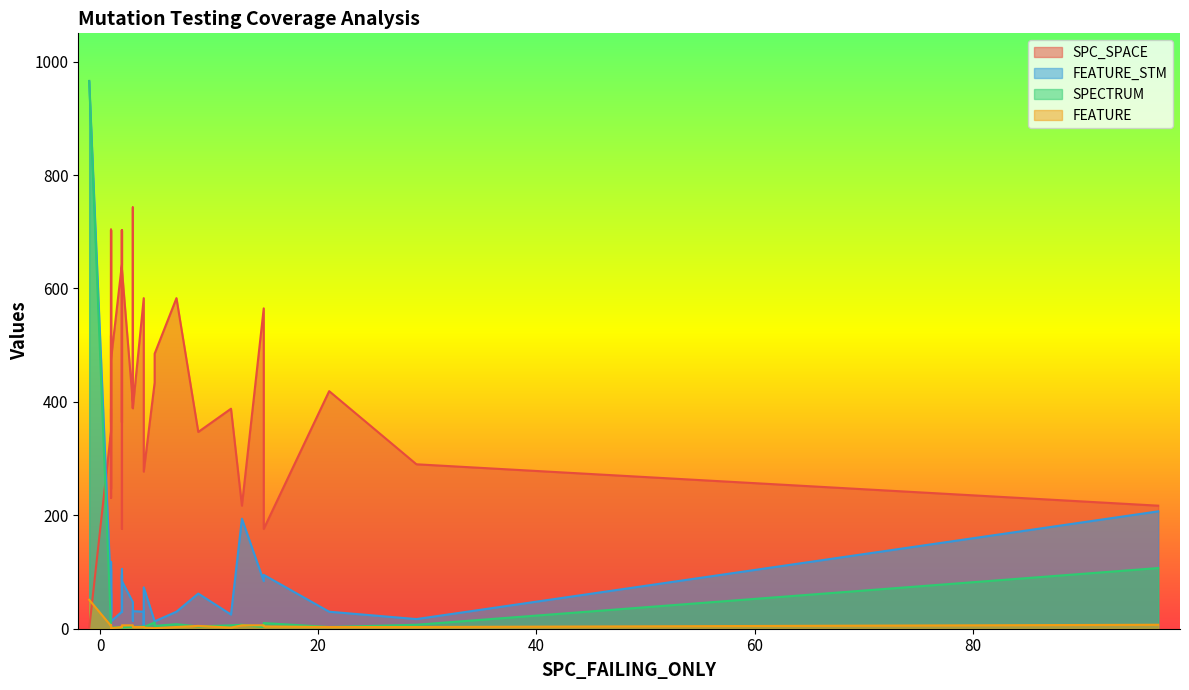

Between 4 and 37, which series saw the biggest shift?

SPC_SPACE